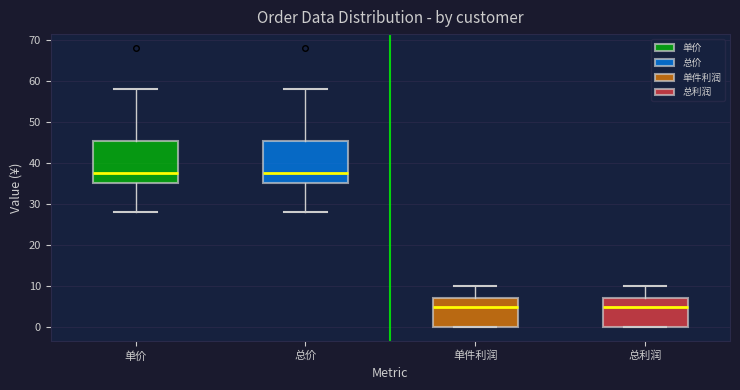

Reading left to right, transcribe this box plot: for each box, give where its median line is, the range the box spans, and where its two whiskers end, as read against the y-axis. The values are not printed on the chart, so give them approximately, as read against the axis.

单价: median 38, box 35 to 45, whiskers 28 to 58
总价: median 38, box 35 to 45, whiskers 28 to 58
单件利润: median 5, box 0 to 7, whiskers 0 to 10
总利润: median 5, box 0 to 7, whiskers 0 to 10